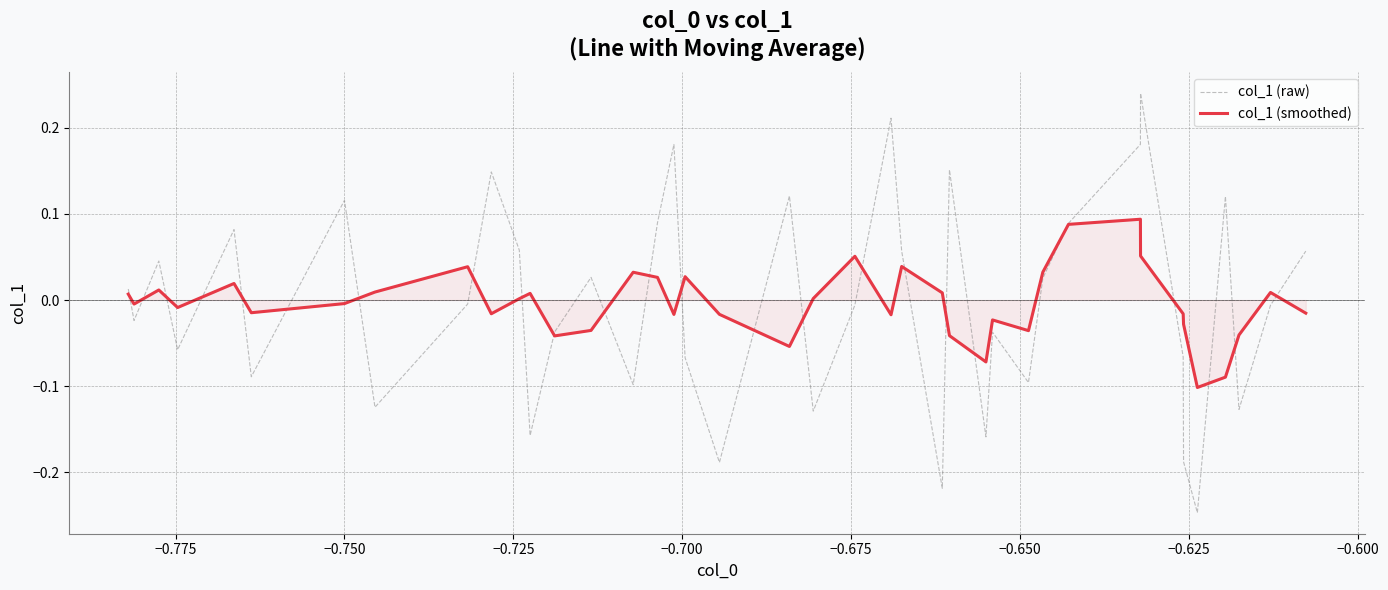

Which series has the largest range (max minus min)?

col_1 (raw)